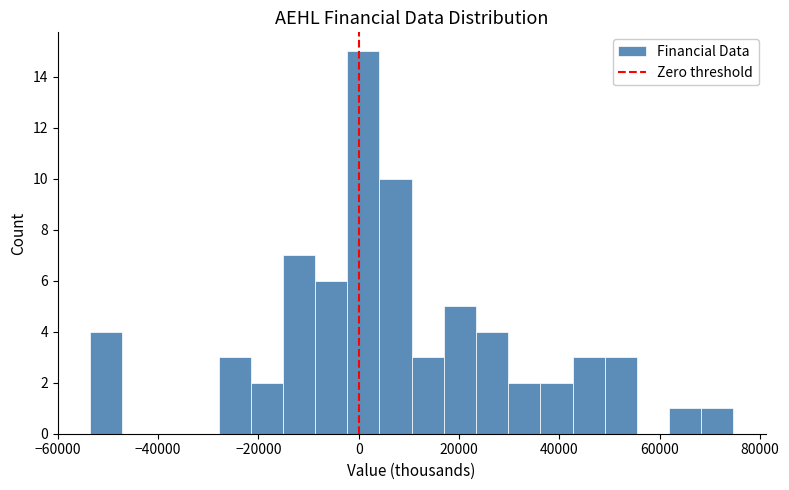

Around what value on the x-axis is the tallest bar? Give the approximate position of its centre, as read against the axis.

0